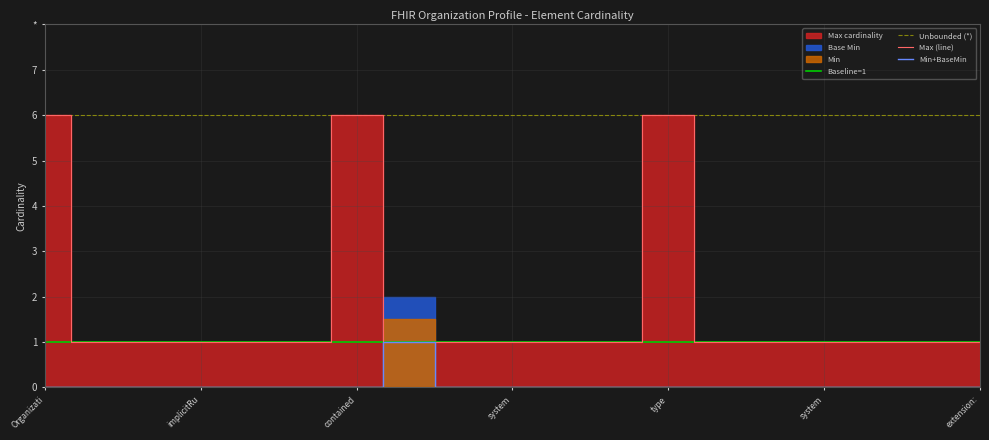

At which category does the chart reach its minimum across all series?

Organizati